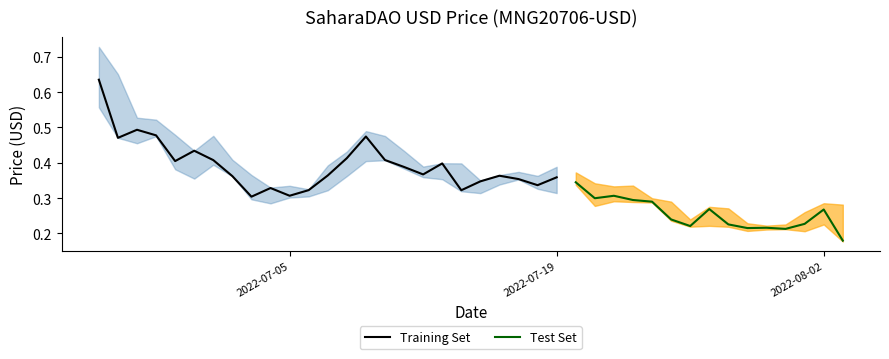

True or false: Close and Low intersect in this chart.

False